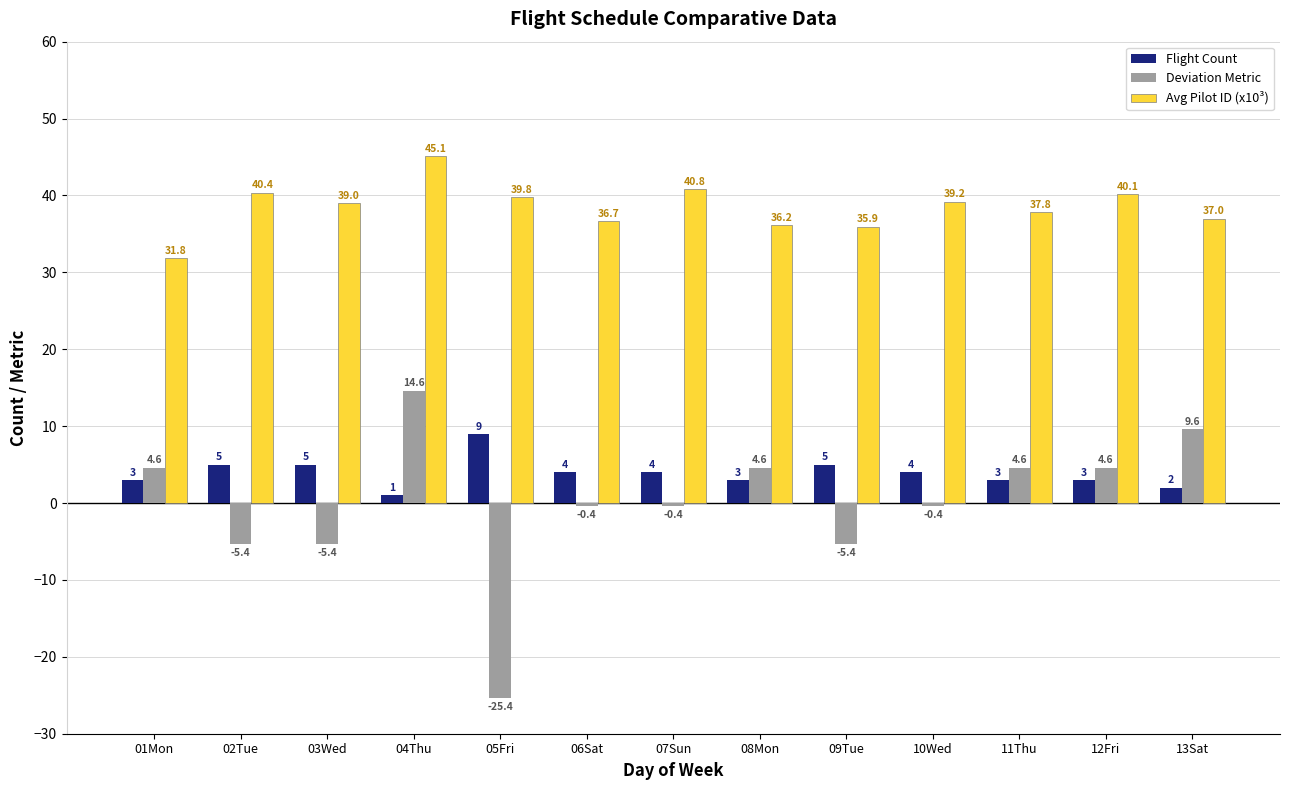

Read the Avg Pilot ID (x10³) value at 09Tue.

35.9